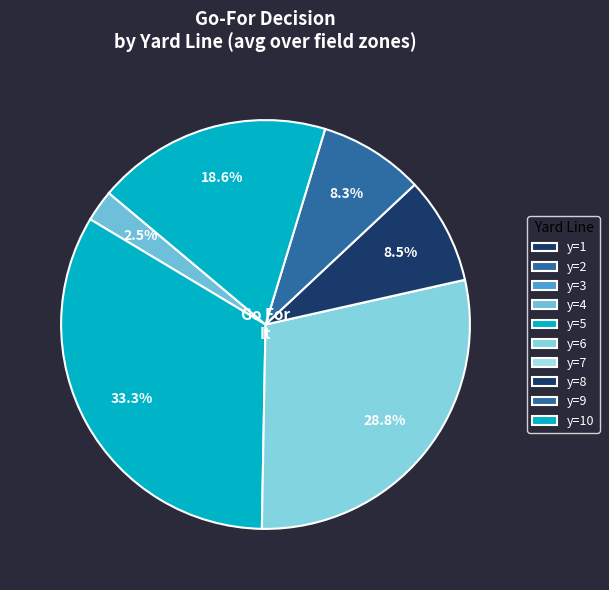

Count the number of slices in the pie.

10